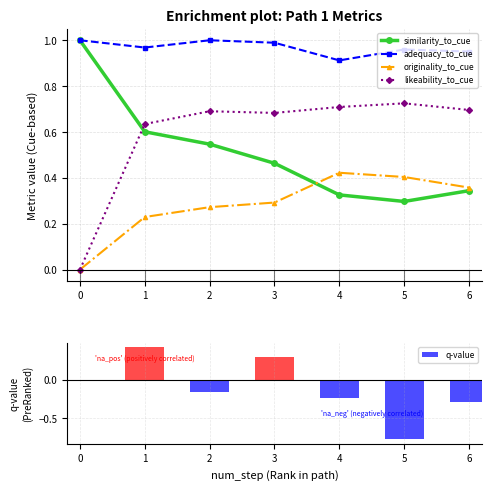

Is the value of likeability_to_cue at 3 greater than the value of similarity_to_cue at 1?

Yes